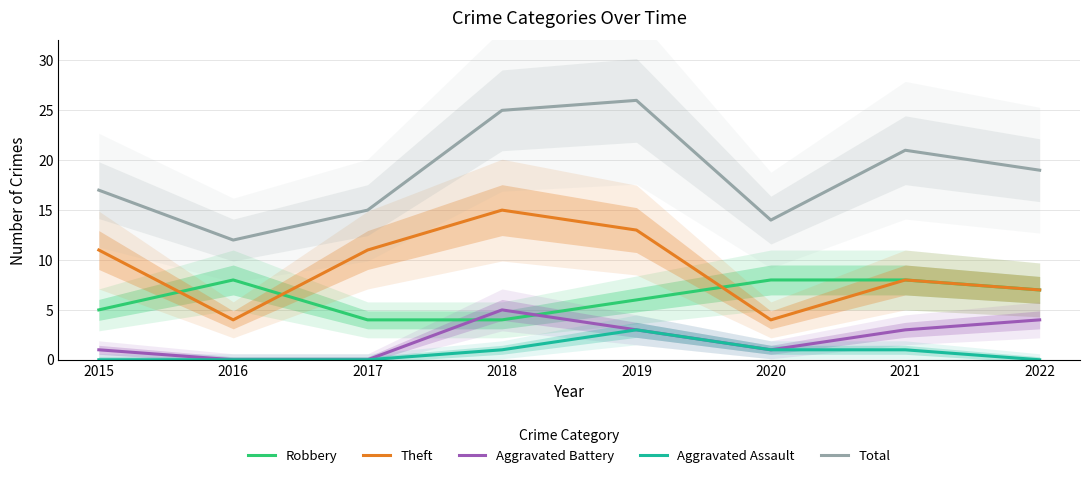

At which label is Robbery closest to 6?

2019